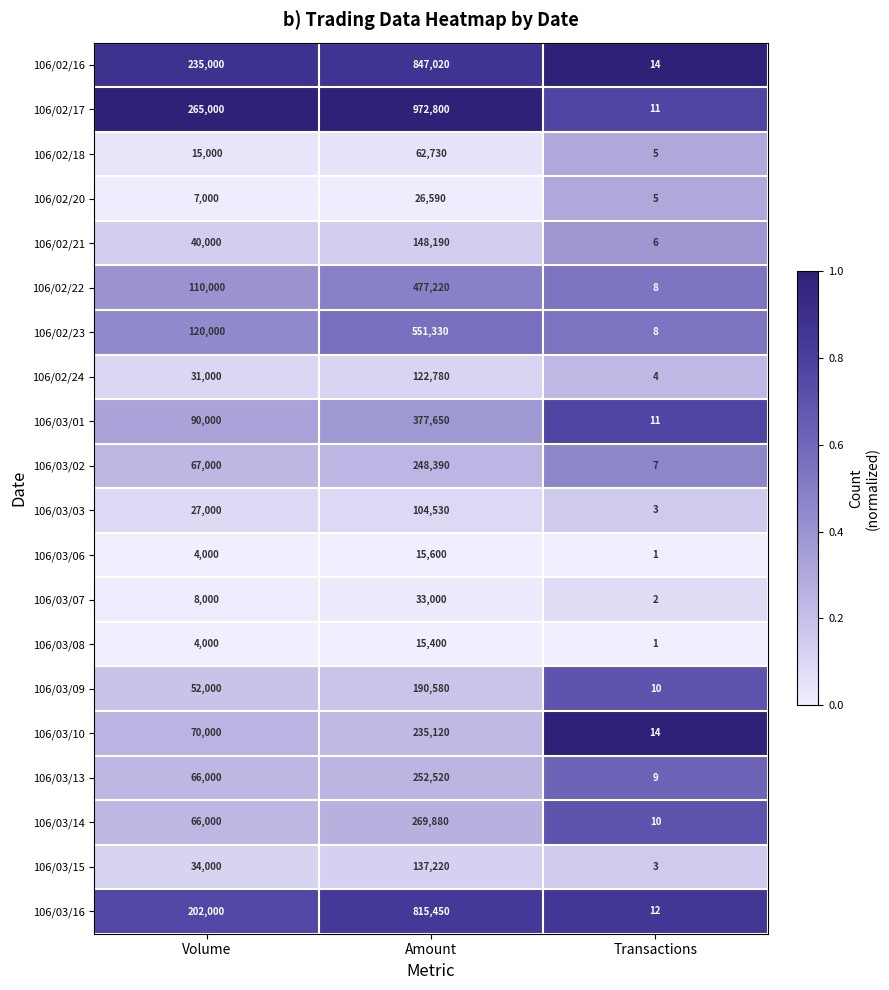

What is the difference between the maximum and second lowest values in the 106/03/10 series?

165120